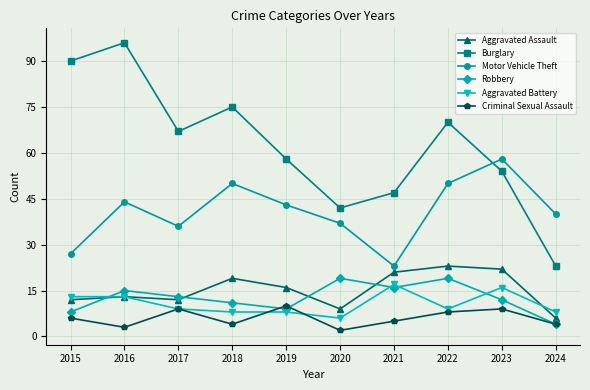

What value does the Motor Vehicle Theft series have at 2023?

58